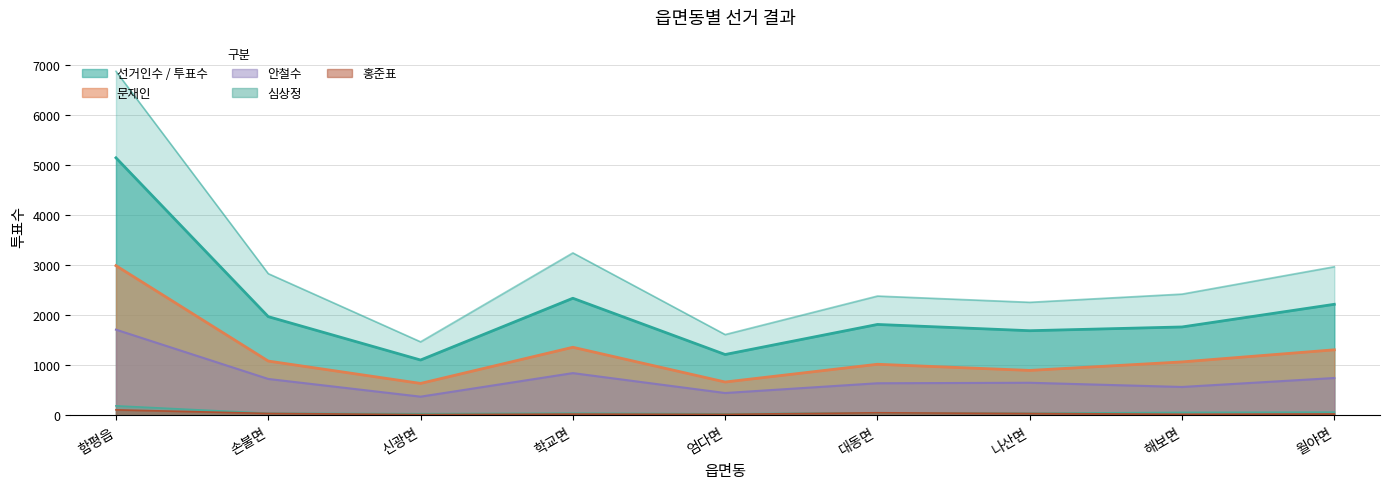

Which series has the widest spread of values?

선거인수